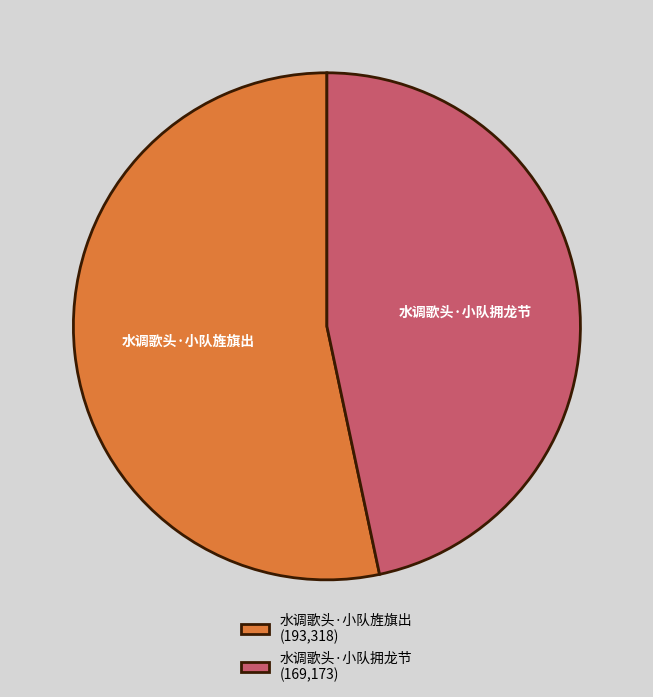

Does any single category account for the majority?

Yes